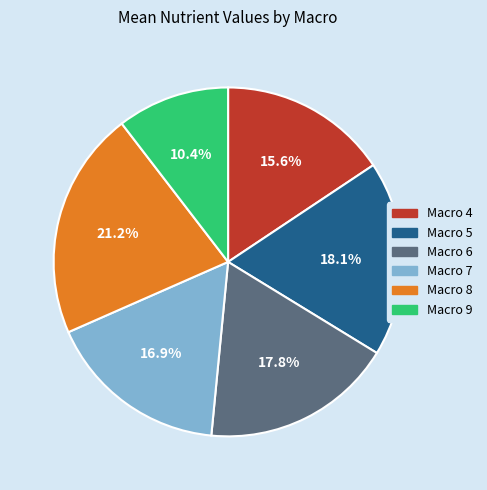

Which slice is the largest?

Macro 8